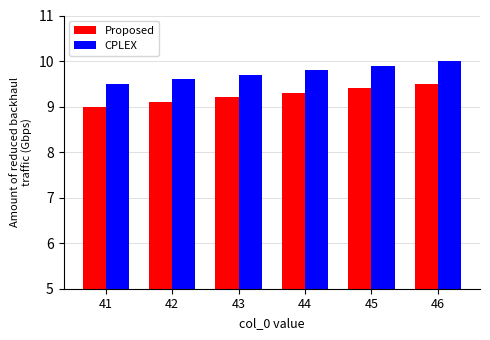

Rank the categories by CPLEX value from lowest to highest.

41, 42, 43, 44, 45, 46